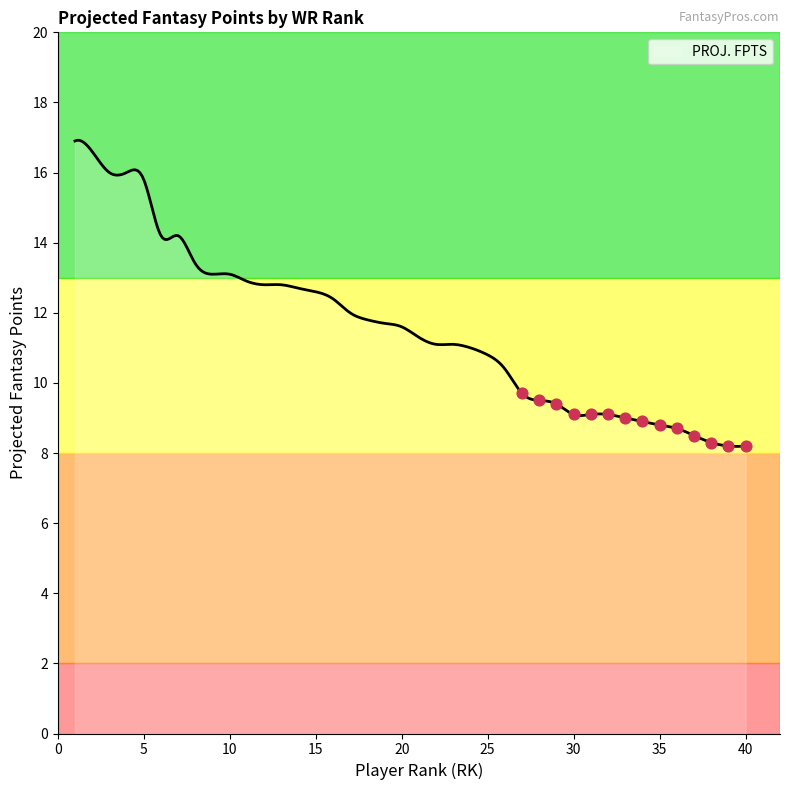

What is the change in value from 7 to 22?

-3.1